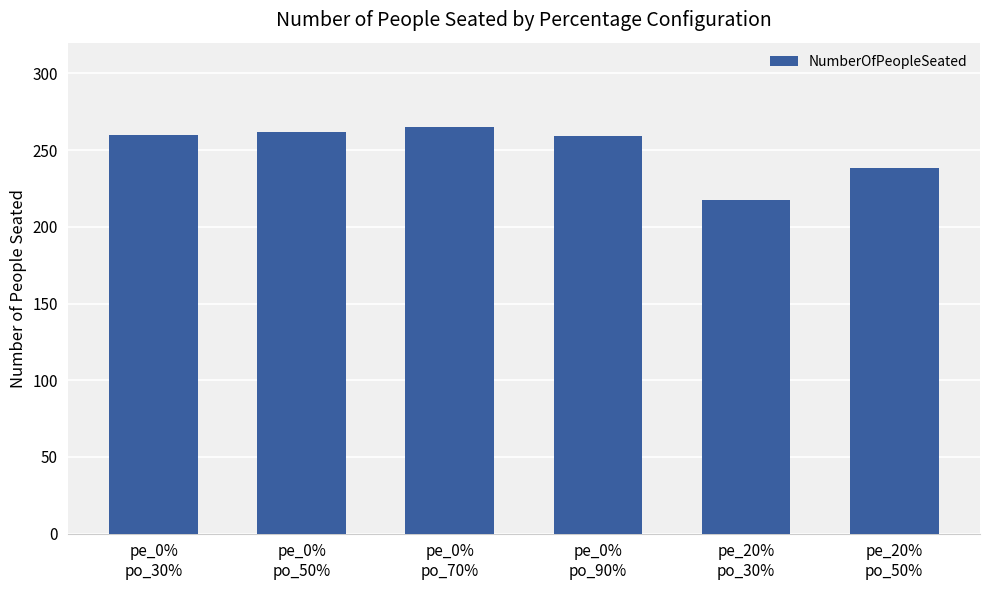

What is the average value?

250.3